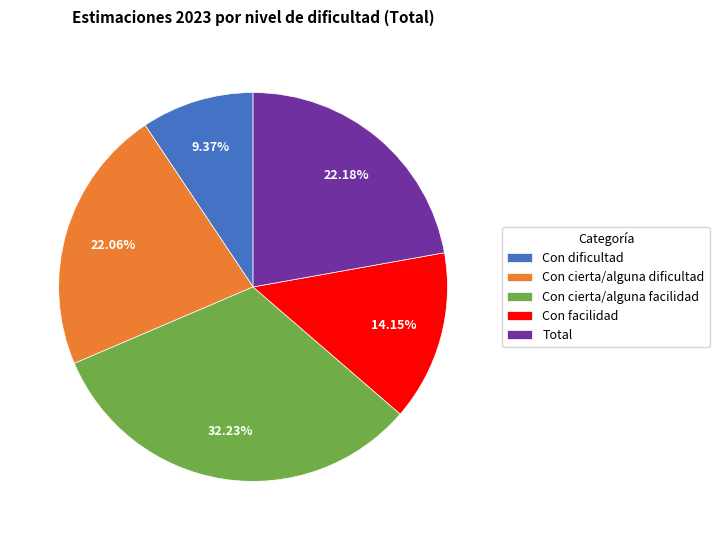

Is Con facilidad the majority of the pie?

No